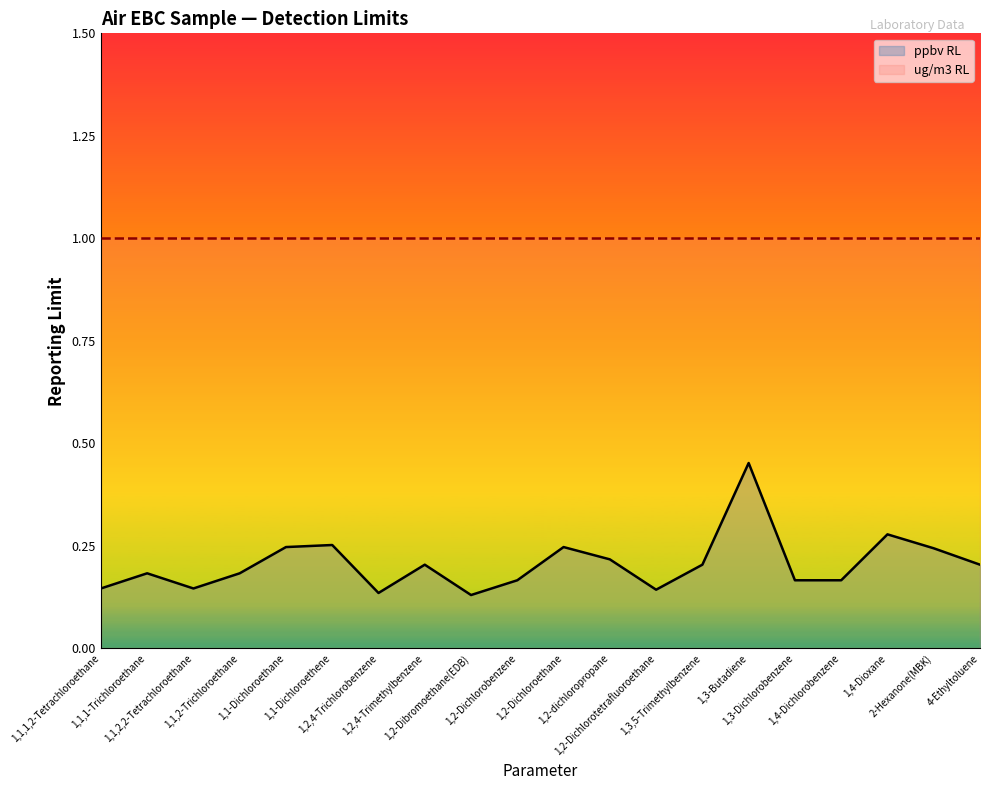

What is the label of the 13th point from the left?

1,2-Dichlorotetrafluoroethane